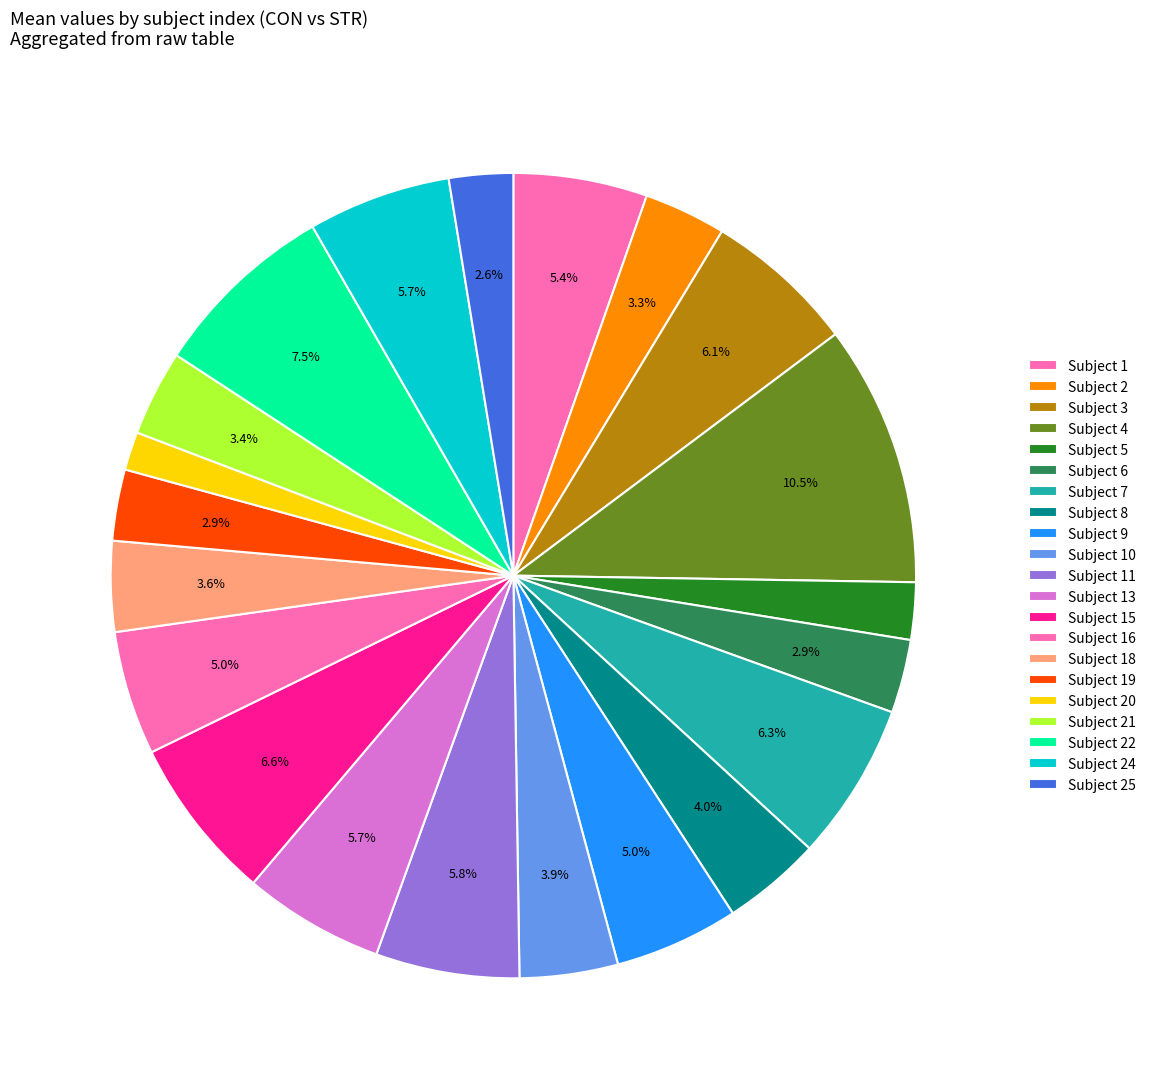

How many segments does this pie chart have?

21